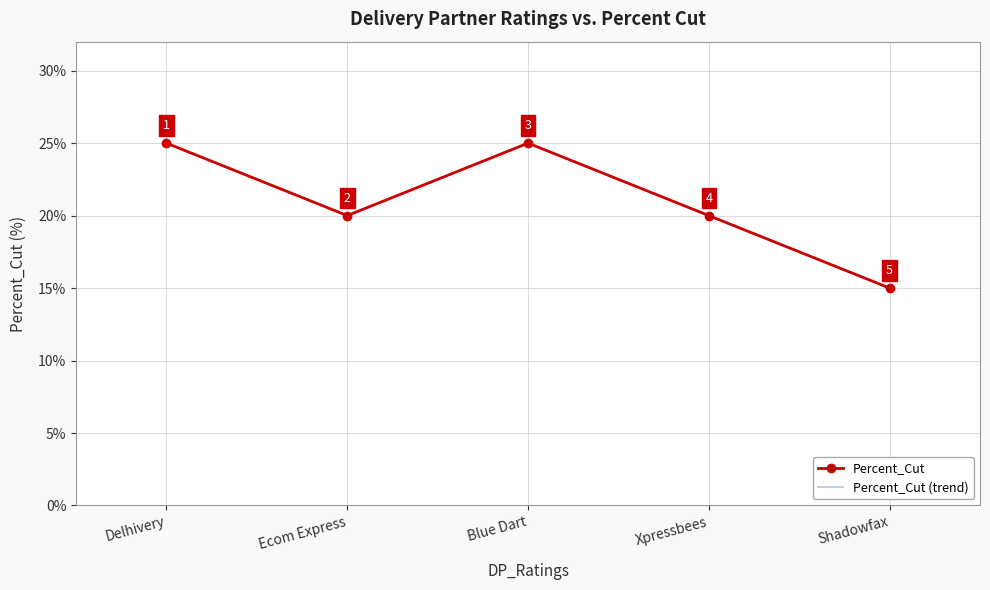

Count the Percent_Cut values in the range 20 to 25.

4